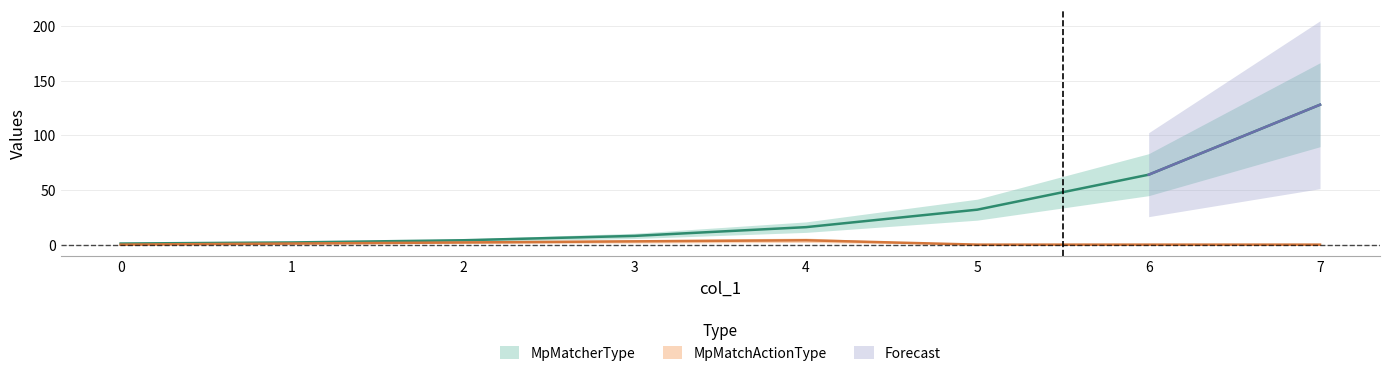

Reading left to right, transcribe all the data shown in this chart.

MpMatcherType: 1	2	4	8	16	32	64	128
MpMatchActionType: 0	1	2	3	4	0	0	0